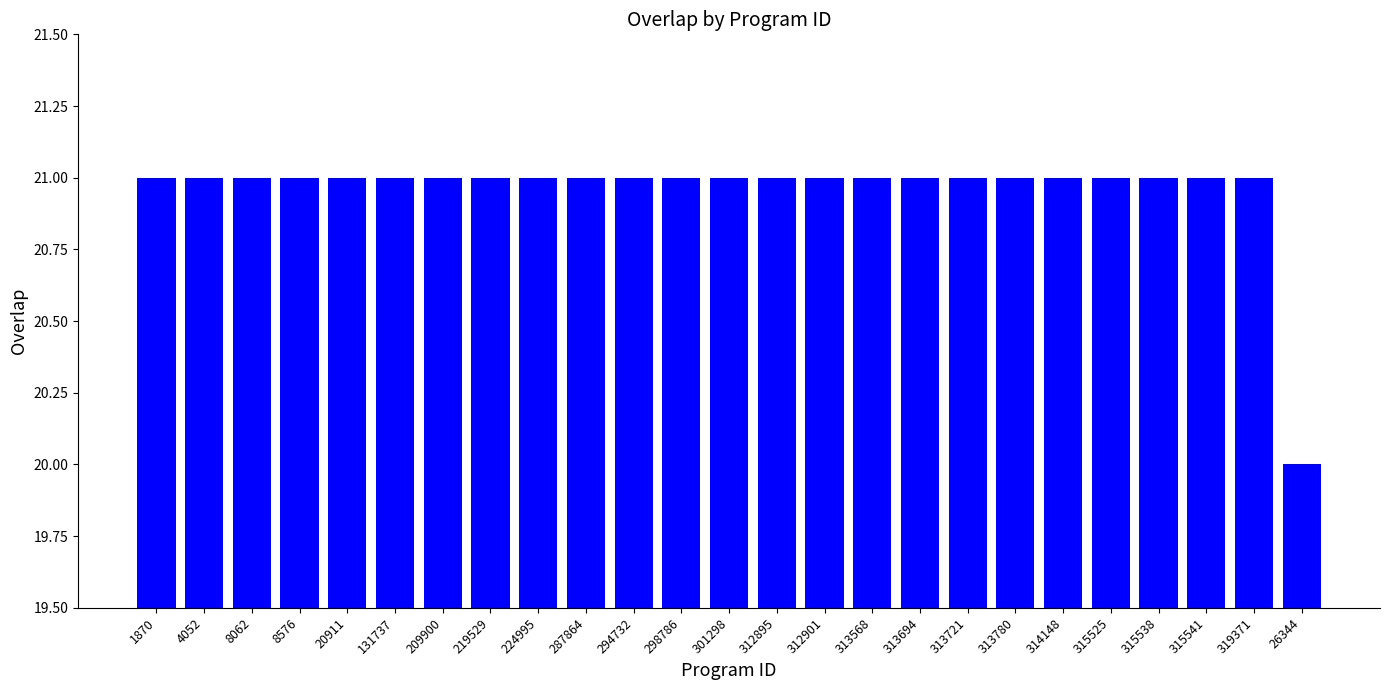

How many bars are there in total?

25